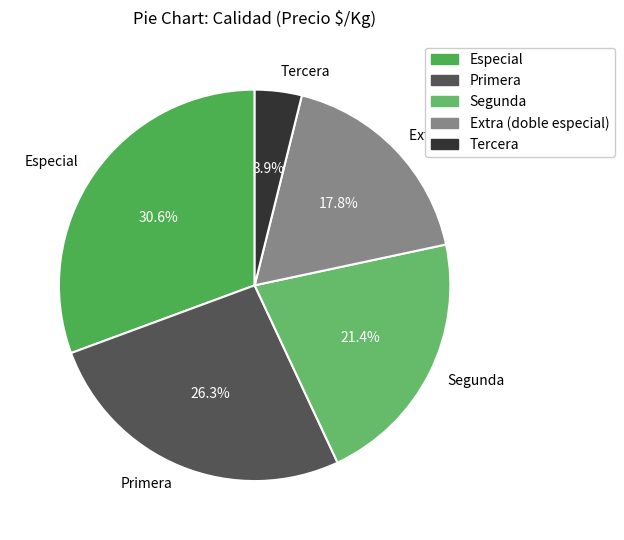

Is it true that Especial is 16% of the pie?

False